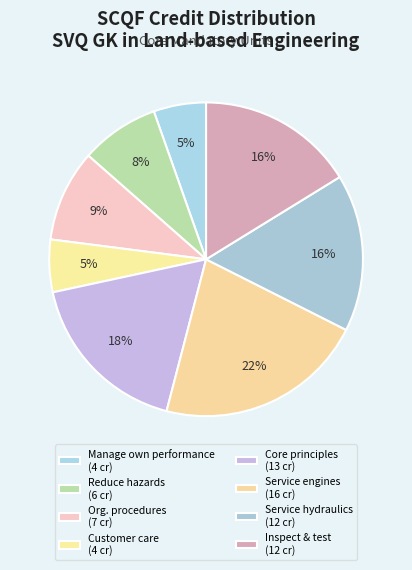

How many segments does this pie chart have?

8